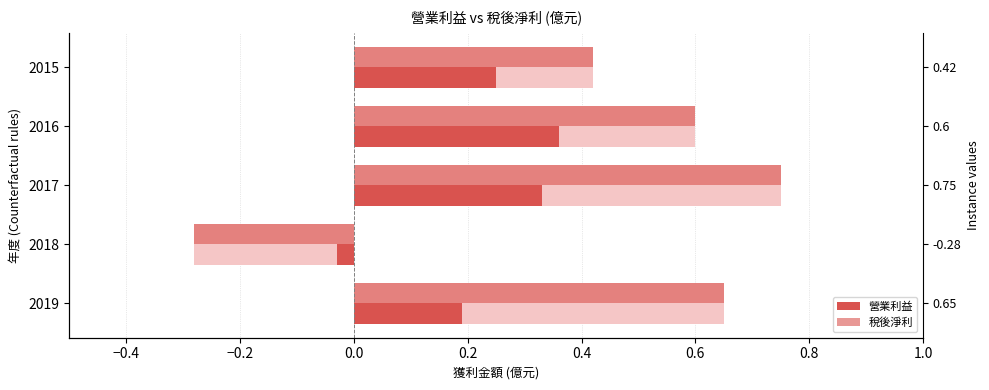

What is the greatest value displayed?

0.8